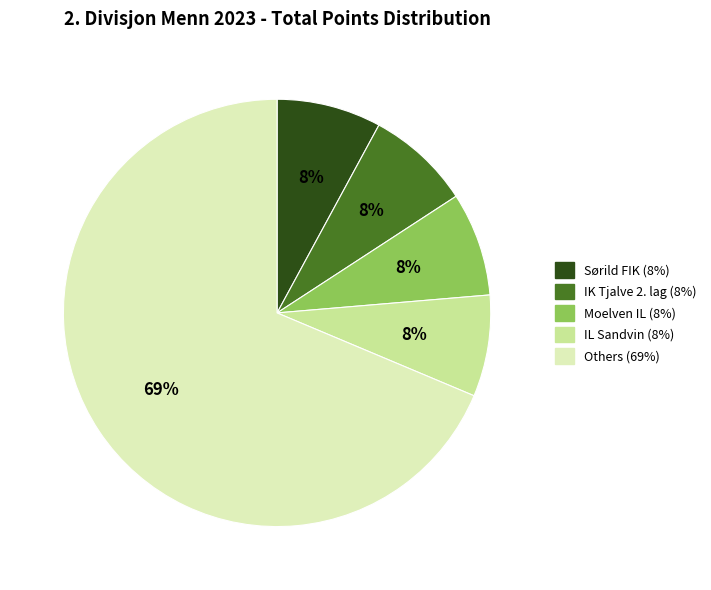

To the nearest percent, what is the average slice percentage?

20%